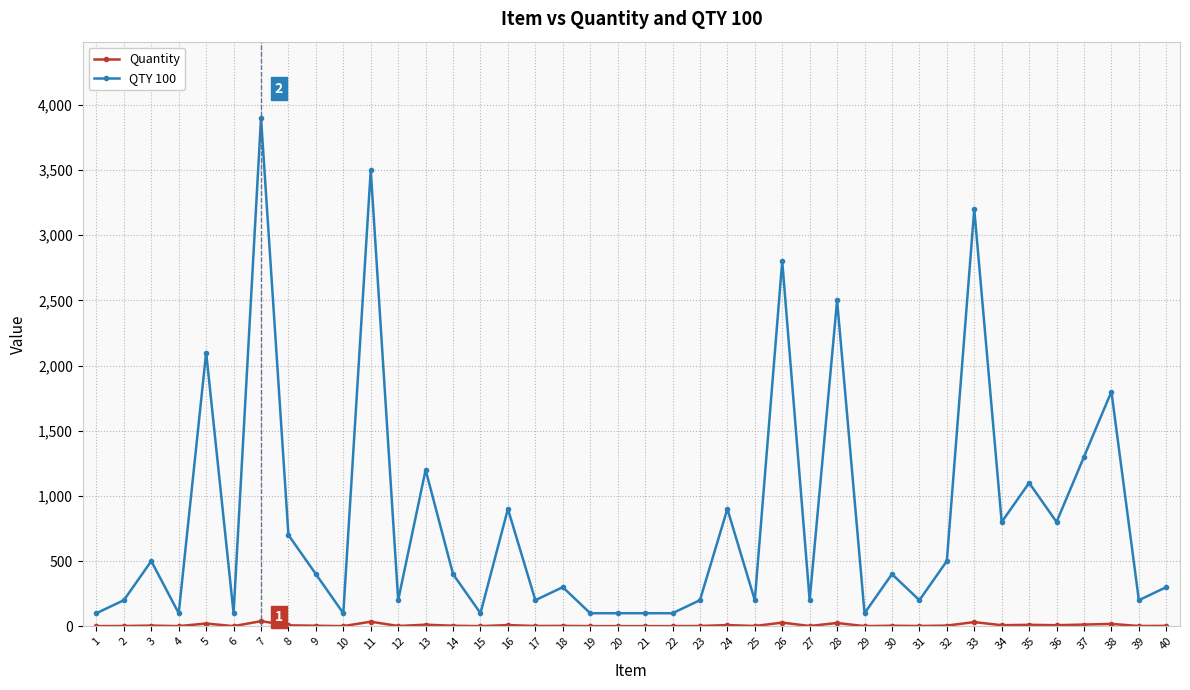

Is it true that QTY 100 equals 800 at 36?

True